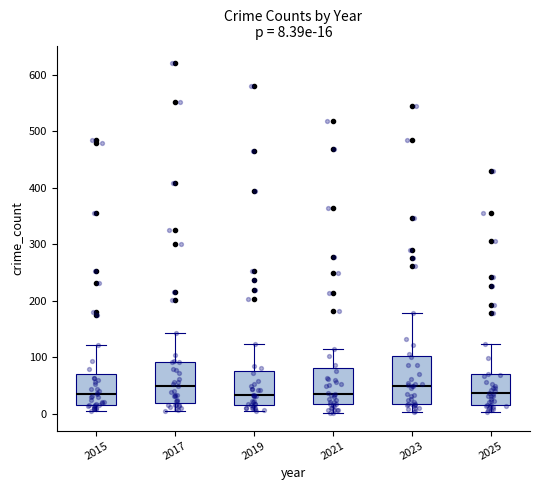

Which box is the tallest, from its lower edge to its upper edge?

2023